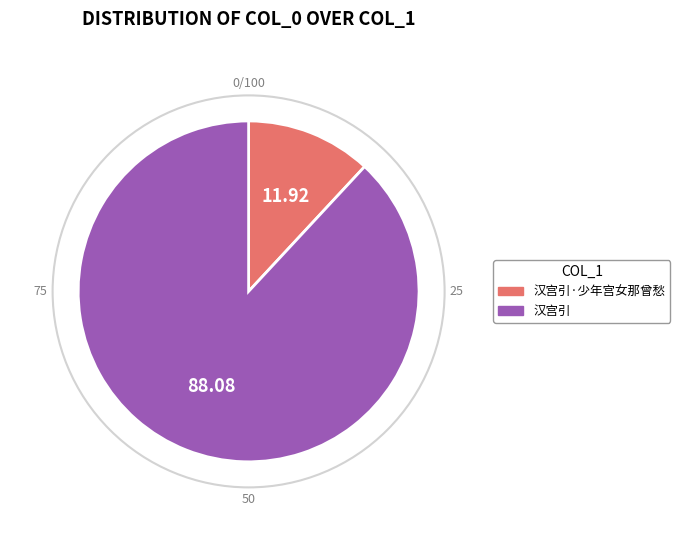

Between 汉宫引·少年宫女那曾愁 and 汉宫引, which is larger?

汉宫引